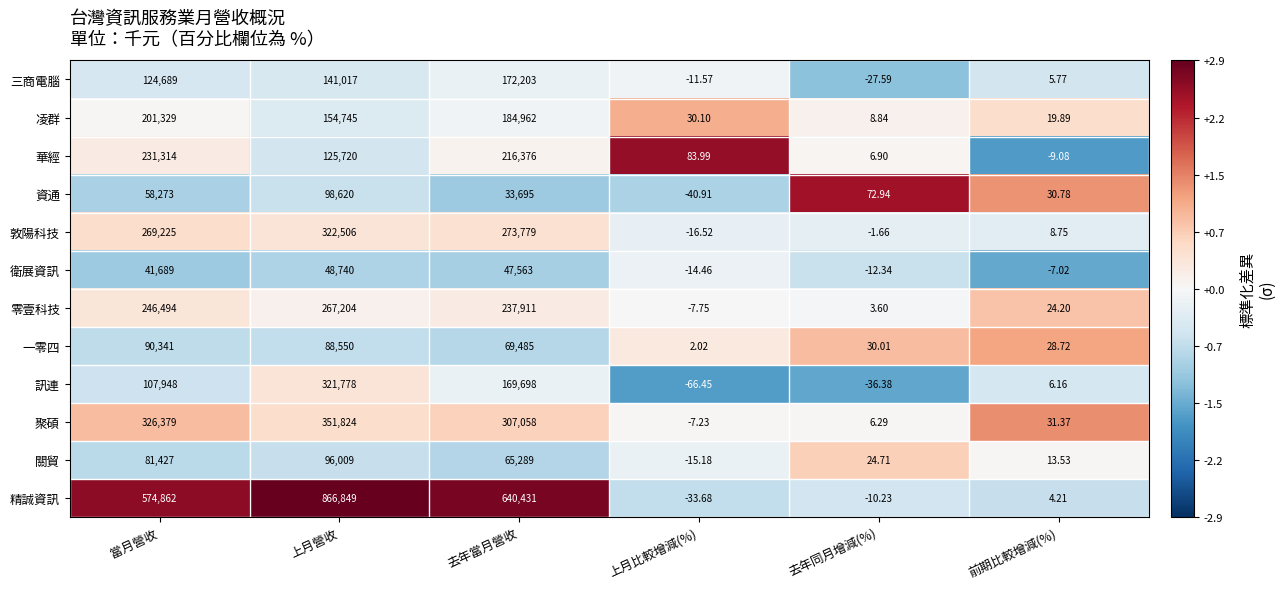

At which category does the chart reach its minimum across all series?

上月比較增減(%)